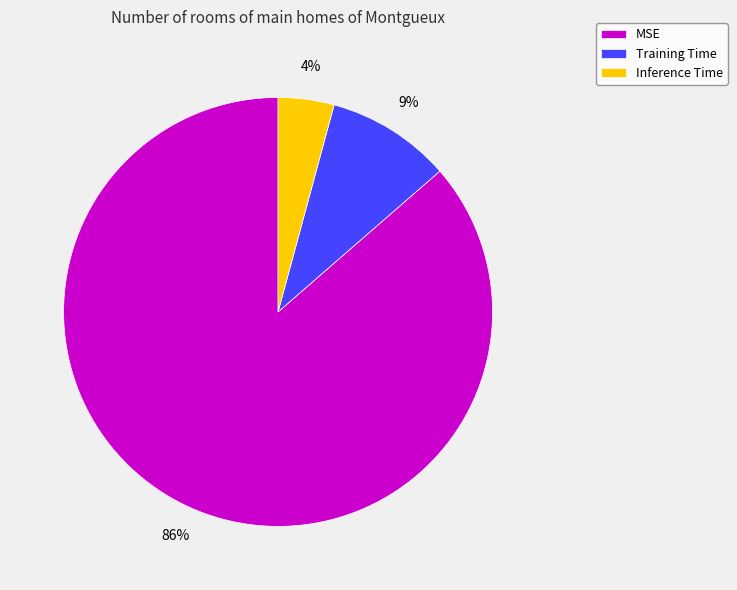

To the nearest percent, what is the average slice percentage?

33%